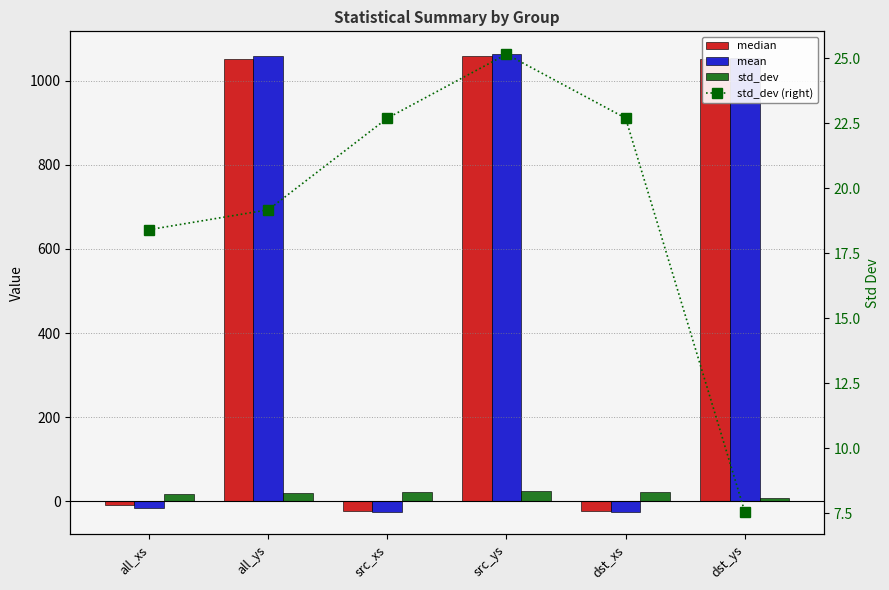

True or false: median has a value of 1051.2 at all_ys.

True